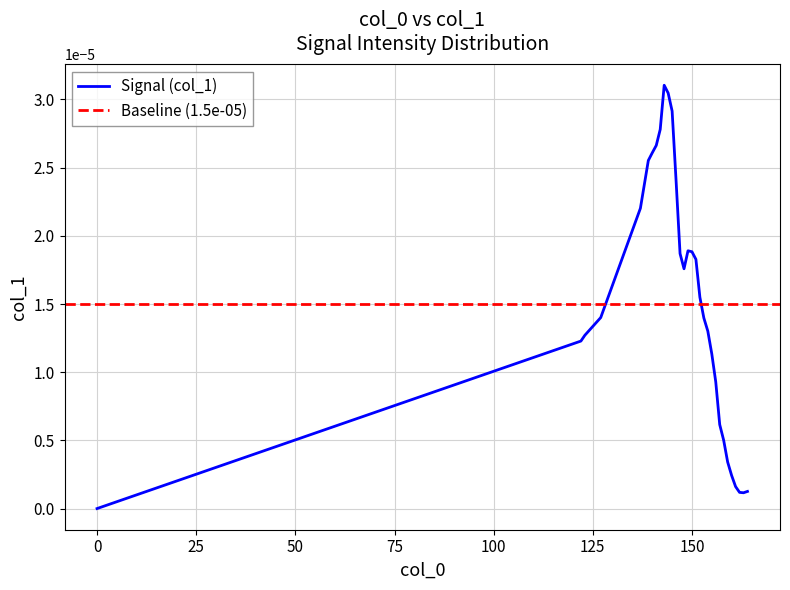

How many data points does each series have?

31